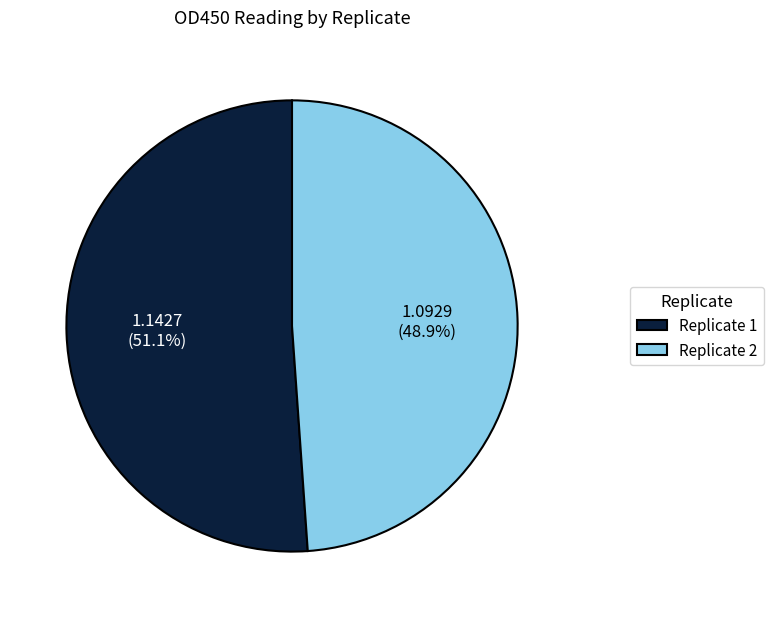

To the nearest percent, what is the difference between the largest and smallest slice percentages?

2%